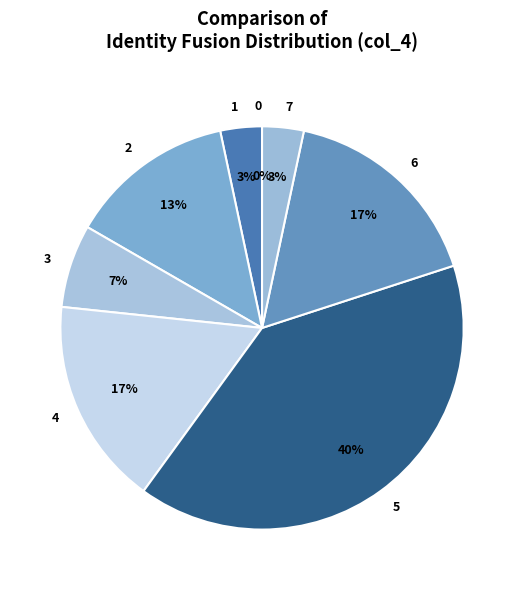

What percentage is the 7 slice, to the nearest percent?

3%